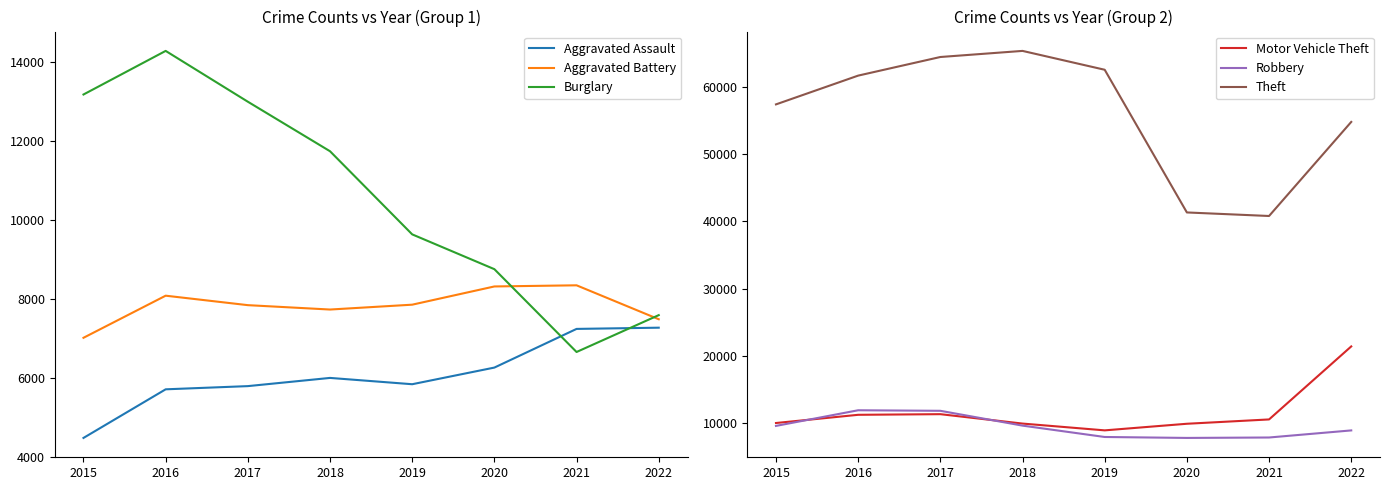

Which series has the largest range (max minus min)?

Theft